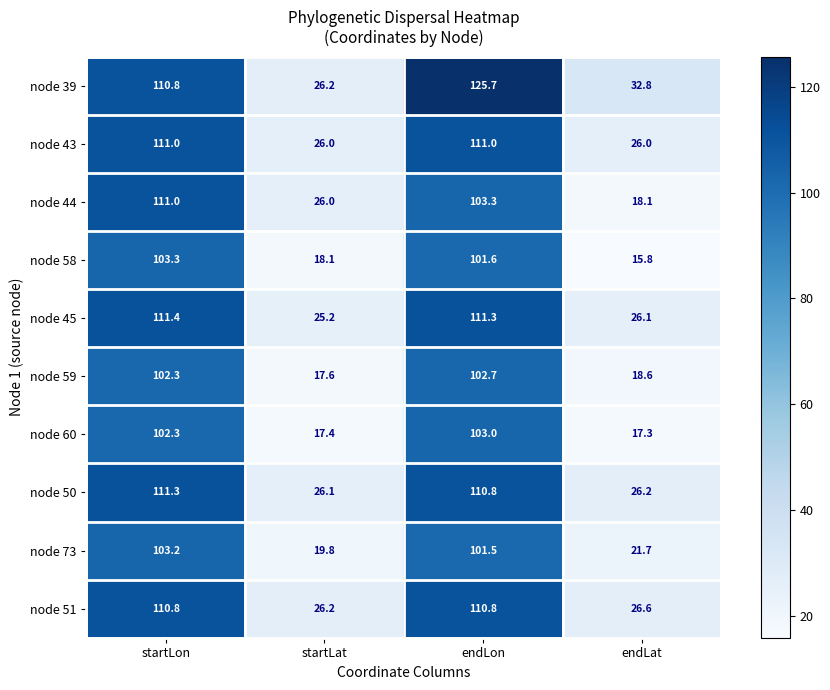

What is the approximate value of node 50 at startLat?

26.1